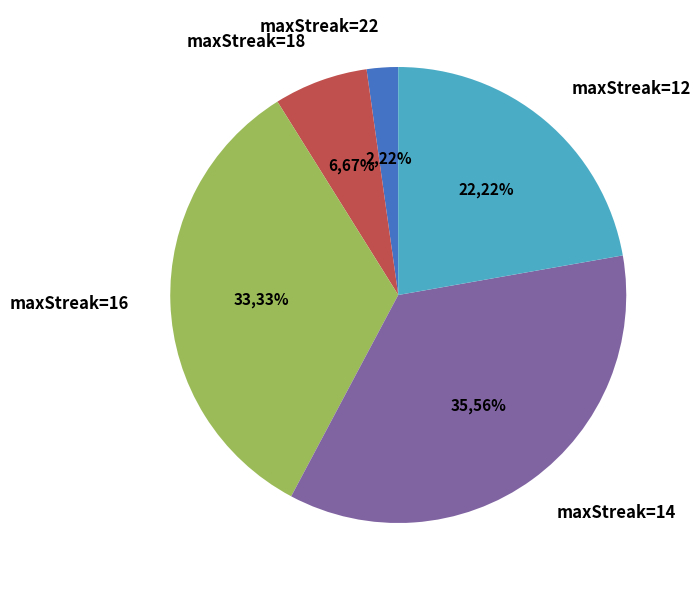

To the nearest percent, what is the difference between the maxStreak=14 and maxStreak=18 slice percentages?

29%